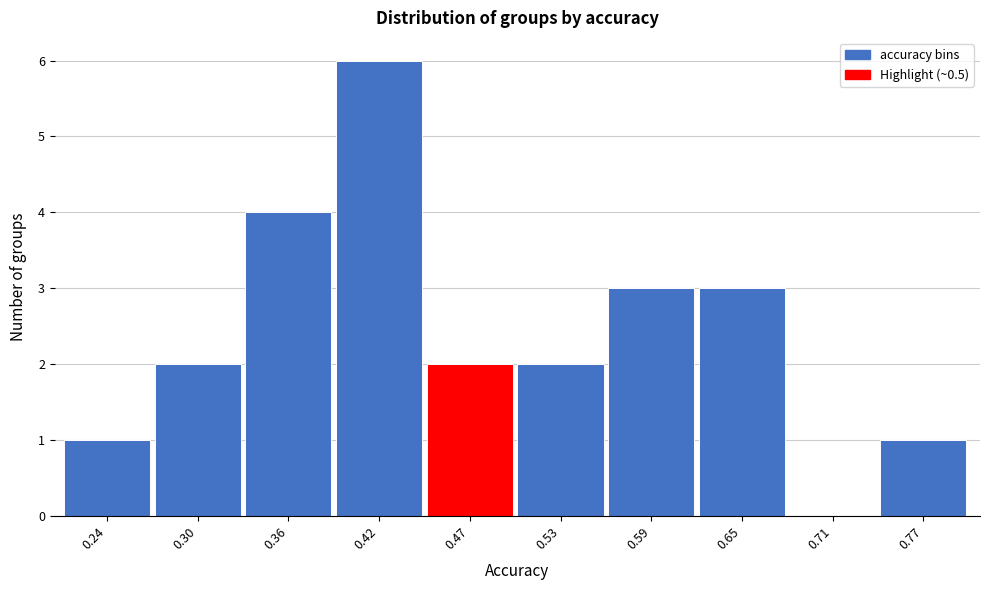

Reading right to left, transcribe all the data shown in this chart.

0.77=1	0.71=0	0.65=3	0.59=3	0.53=2	0.47=2	0.42=6	0.36=4	0.30=2	0.24=1